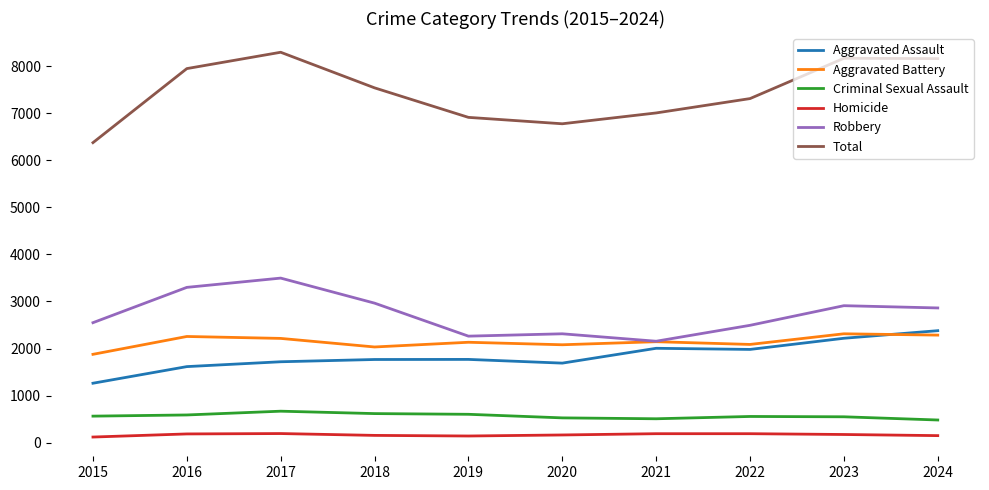

What is the lowest value of the Robbery series?

2155